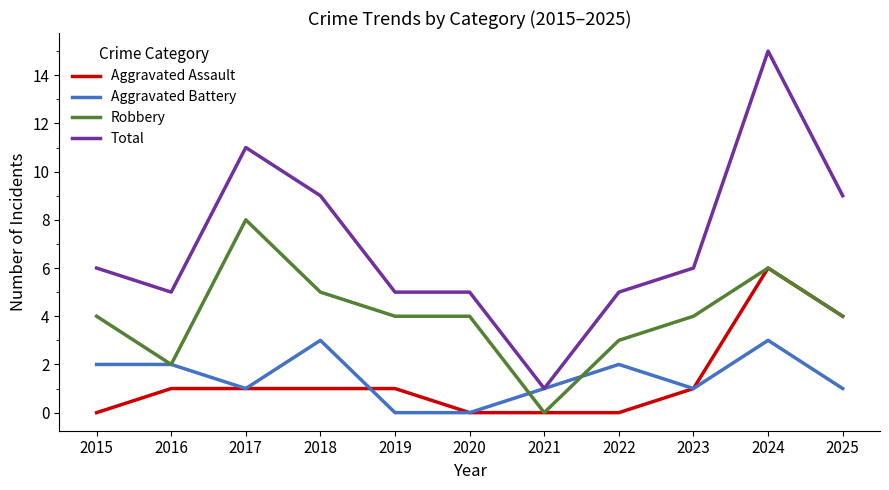

Rank the series by their maximum value, from highest to lowest.

Total, Robbery, Aggravated Assault, Aggravated Battery